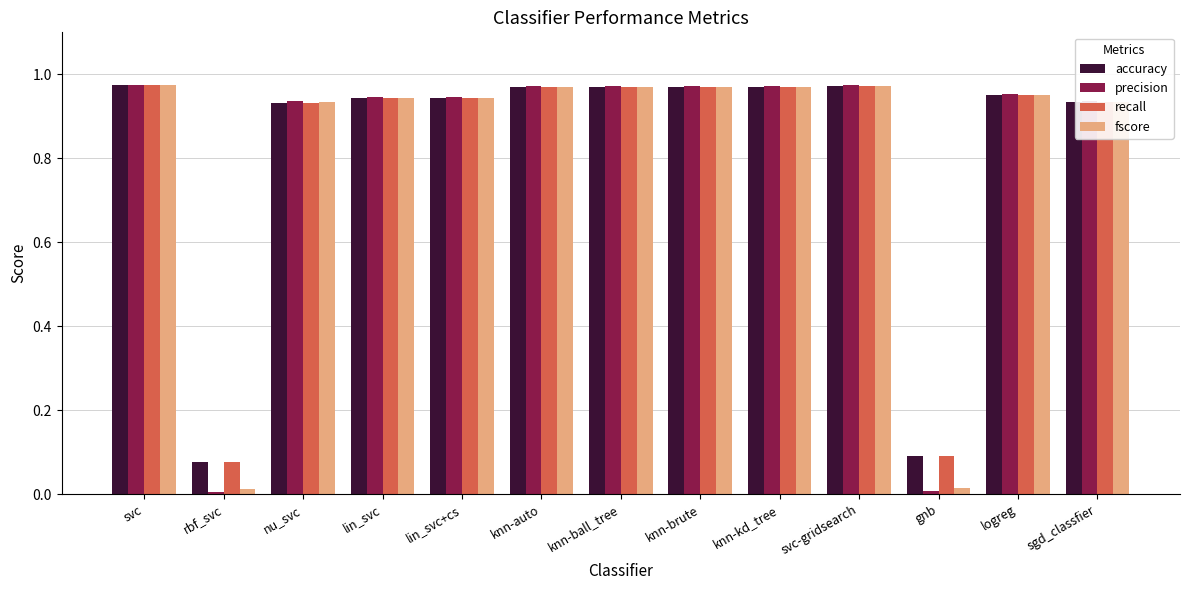

Does the chart contain any negative values?

No